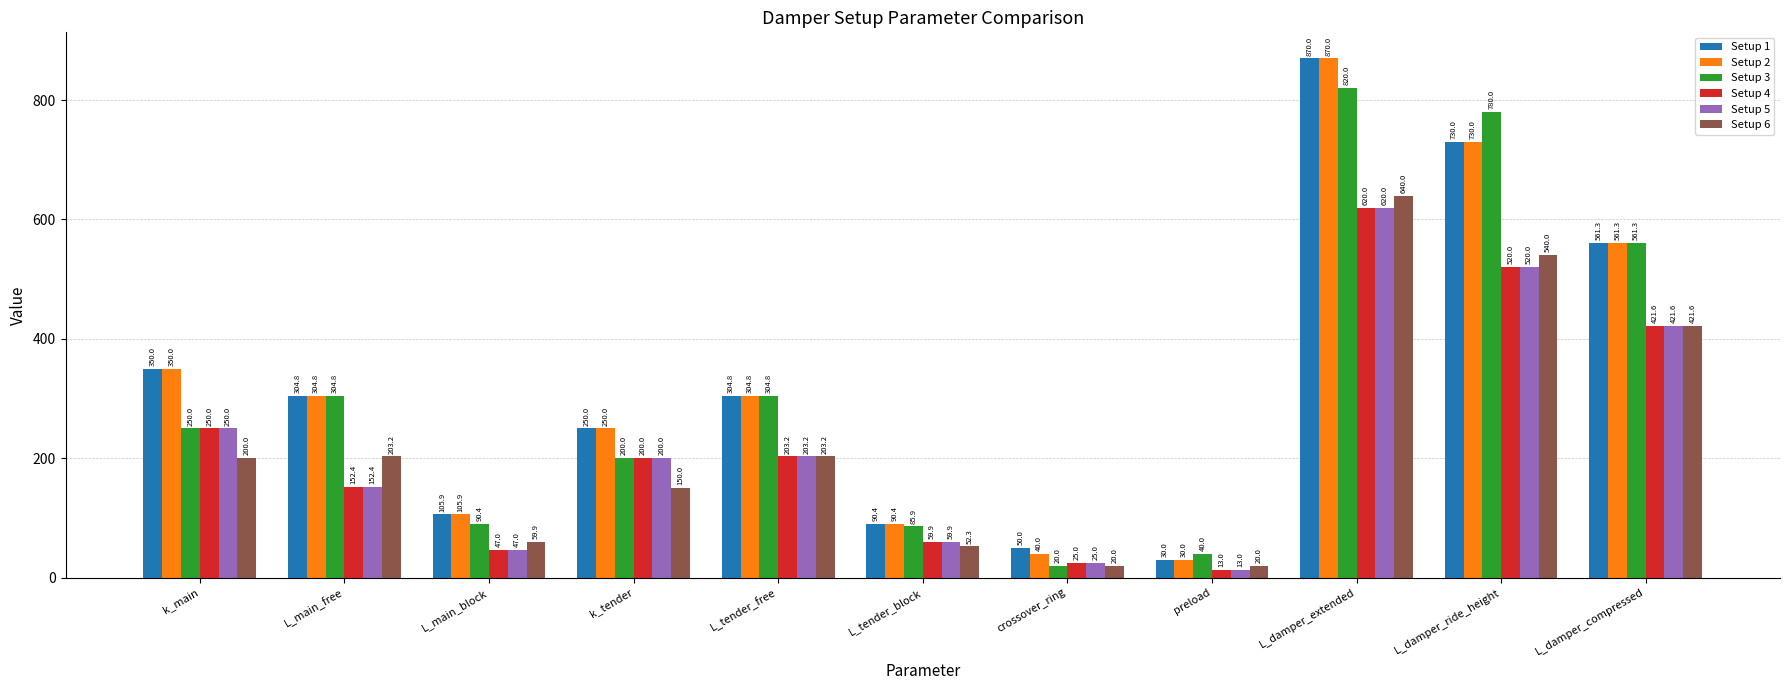

What is the total value across all series at L_damper_compressed?

2948.9